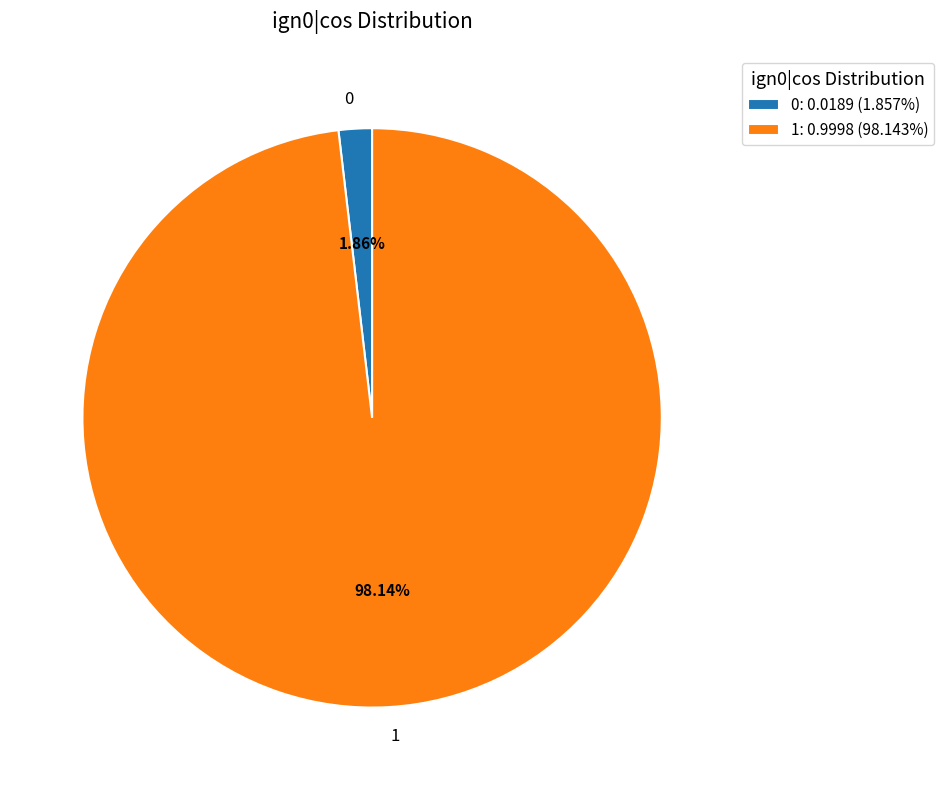

Is there a majority slice in this chart?

Yes